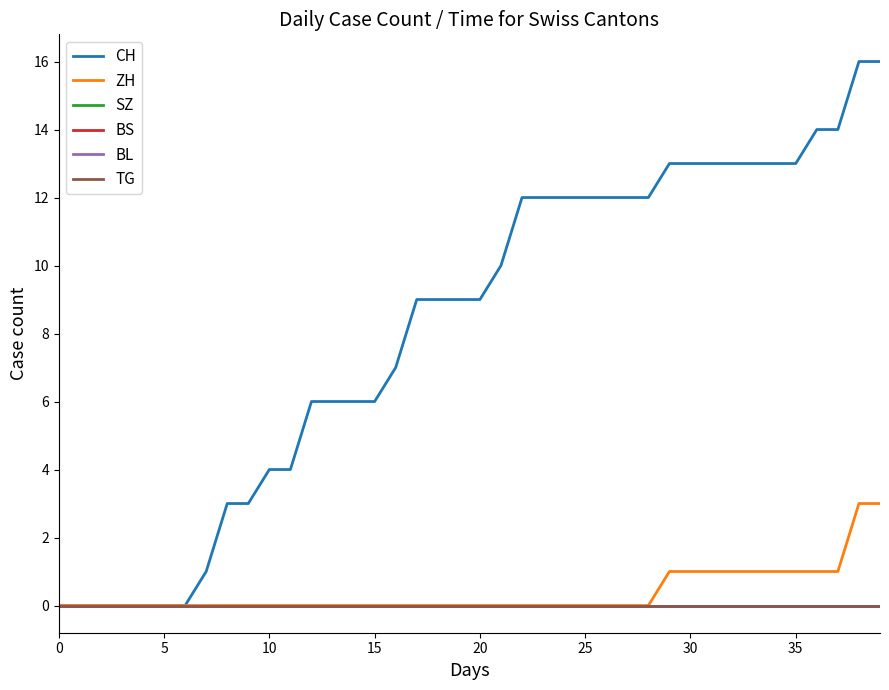

Does the chart have visible grid lines?

No